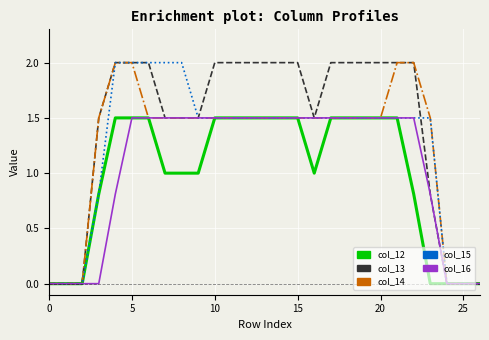

Which series has the largest total across all categories?

col_13